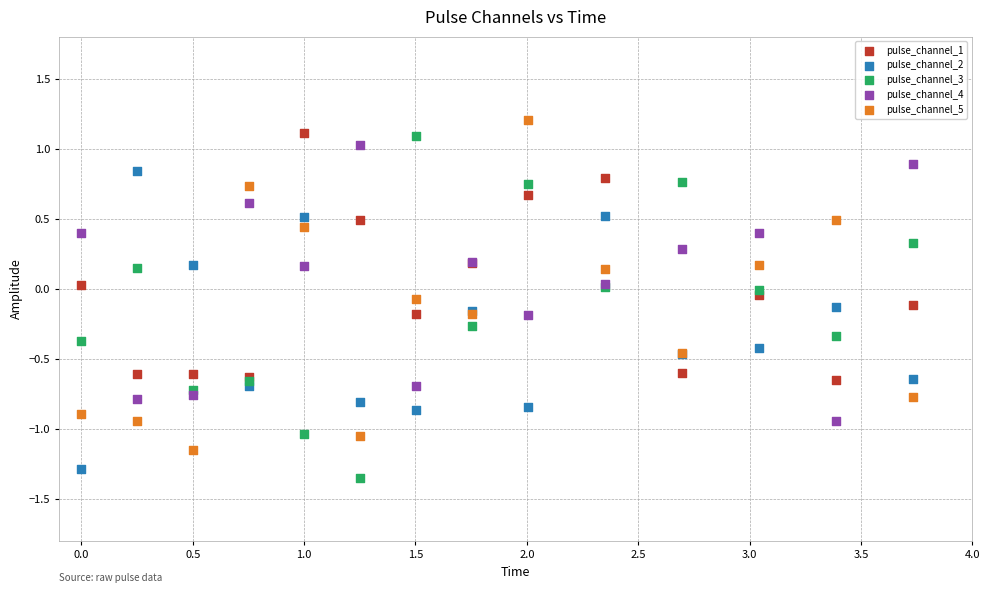

What are all the series names shown in the legend?

pulse_channel_1, pulse_channel_2, pulse_channel_3, pulse_channel_4, pulse_channel_5